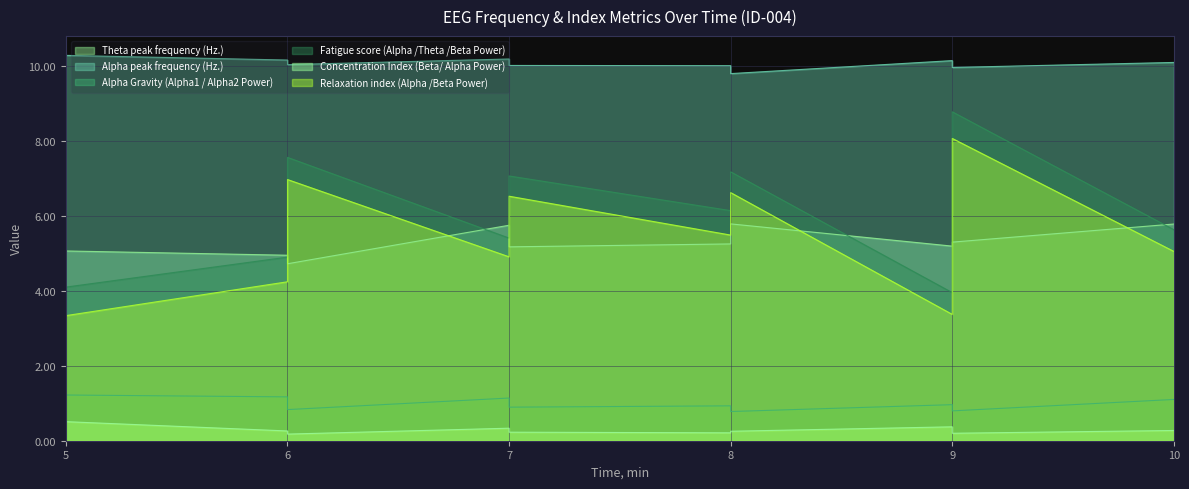

What is the value of the Relaxation index (Alpha /Beta Power) point at the 6th from the left?

5.5